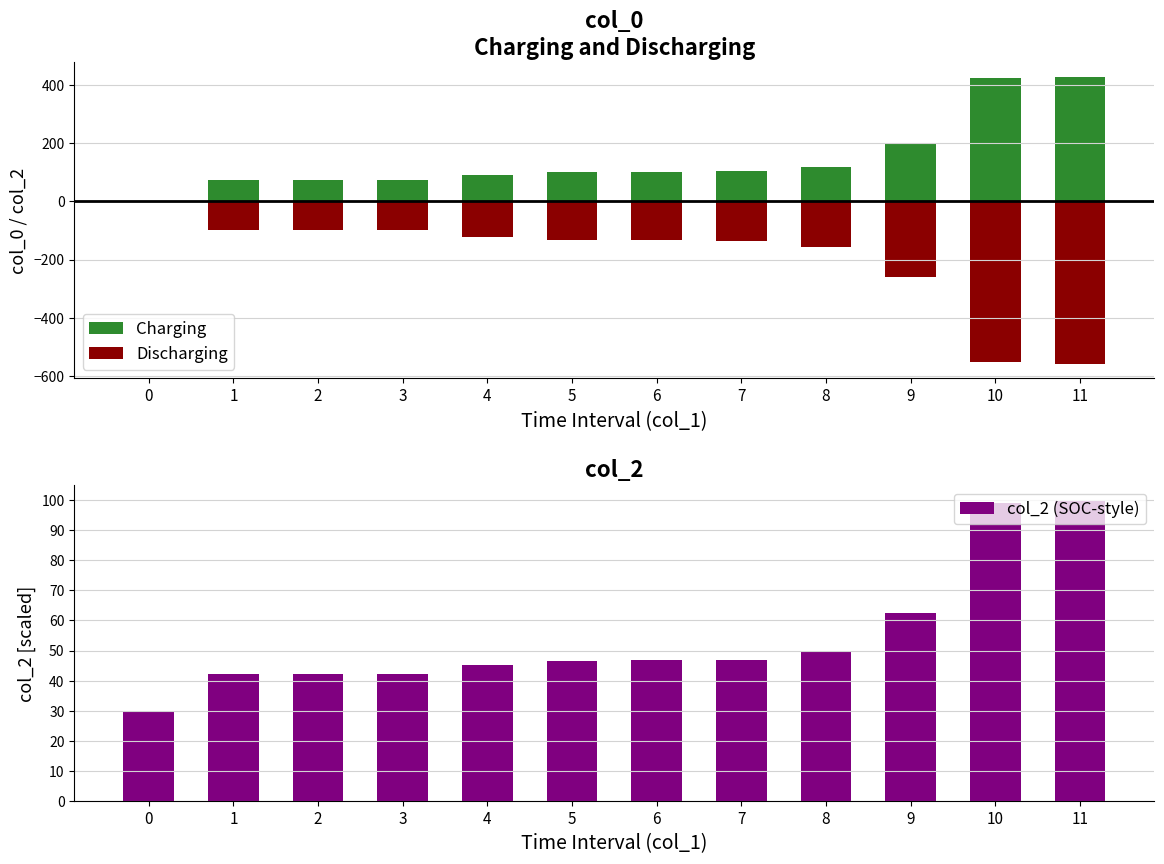

Is it true that col_2 (SOC-style) equals 45.1 at 4?

True